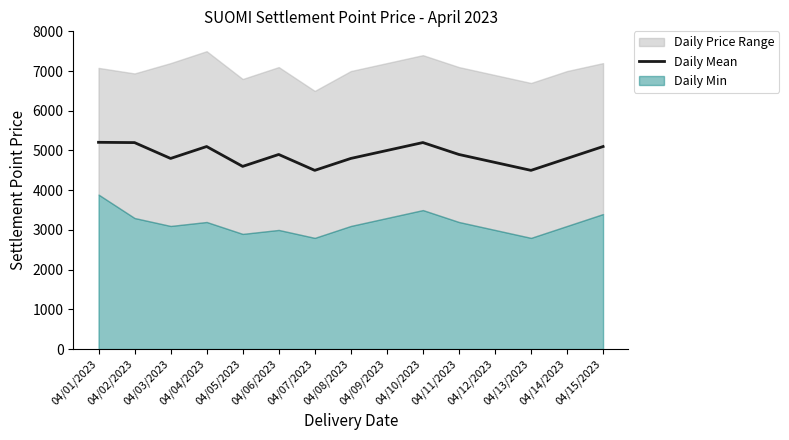

Is it true that Daily Mean equals 1983 at 04/04/2023?

False